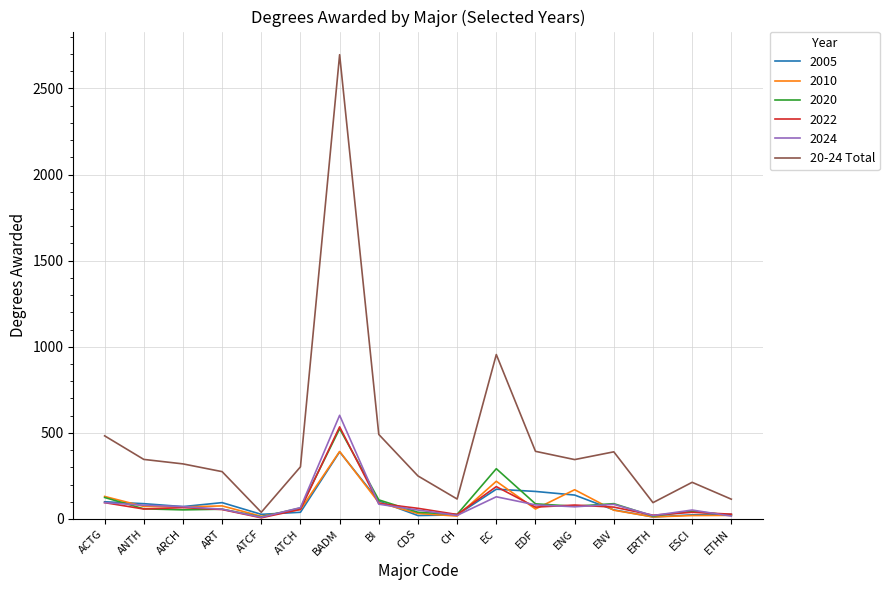

Count the number of categories in the chart.

17